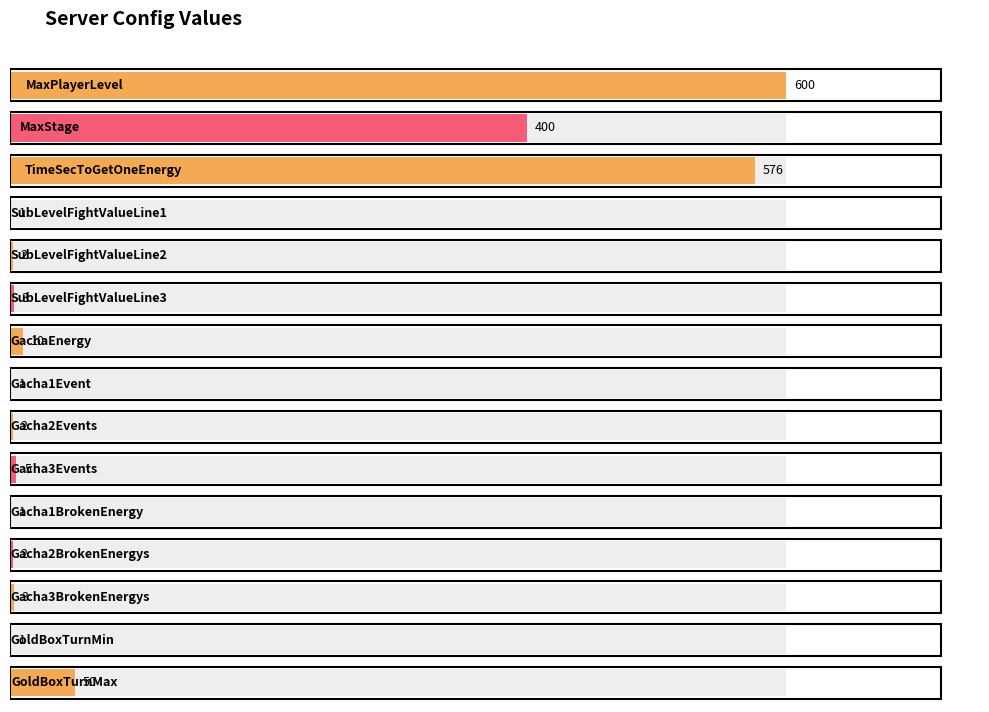

Reading right to left, what are all the values shown in this chart?

GoldBoxTurnMax=50	GoldBoxTurnMin=1	Gacha3BrokenEnergys=3	Gacha2BrokenEnergys=2	Gacha1BrokenEnergy=1	Gacha3Events=5	Gacha2Events=2	Gacha1Event=1	GachaEnergy=10	SubLevelFightValueLine3=3	SubLevelFightValueLine2=2	SubLevelFightValueLine1=1	TimeSecToGetOneEnergy=576	MaxStage=400	MaxPlayerLevel=600